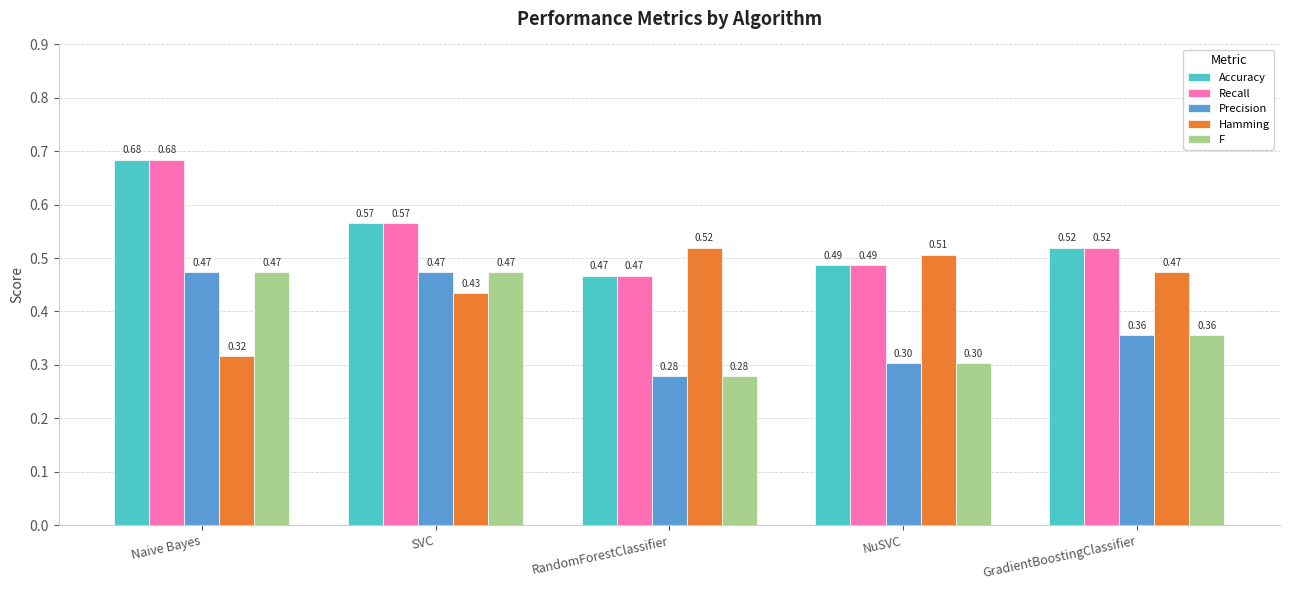

What are all the series names shown in the legend?

Accuracy, Recall, Precision, Hamming, F